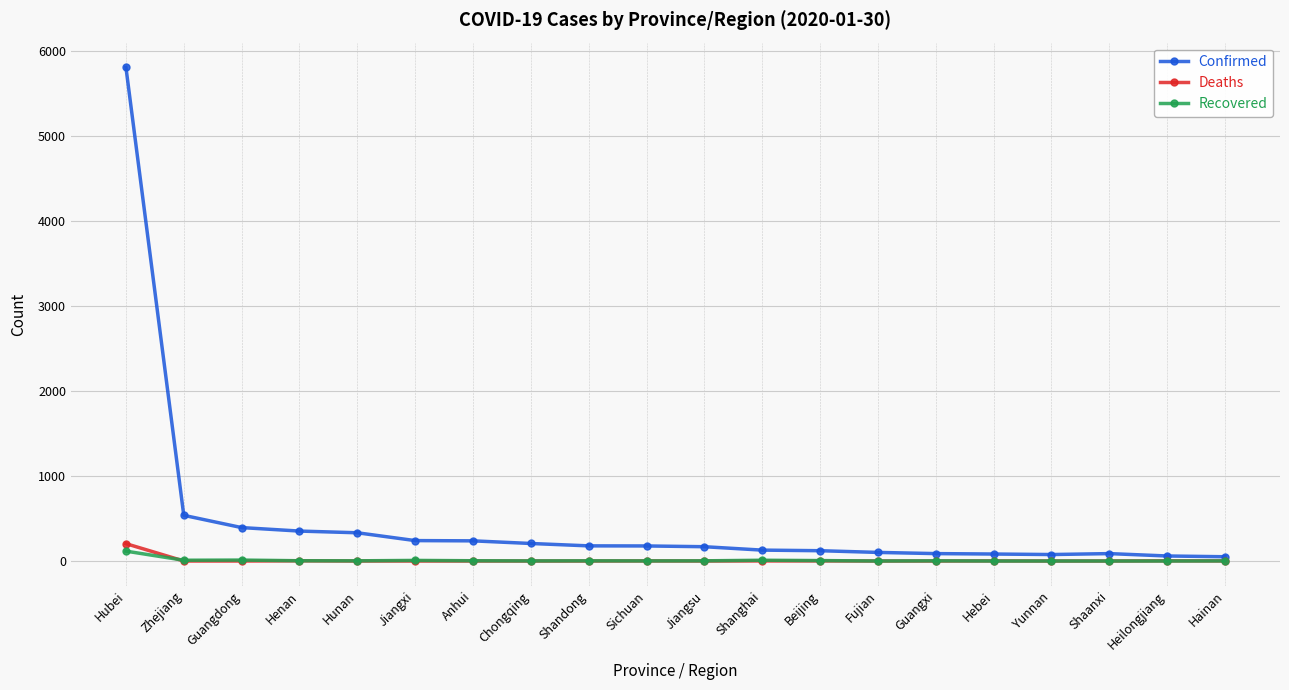

Does the chart have visible grid lines?

Yes